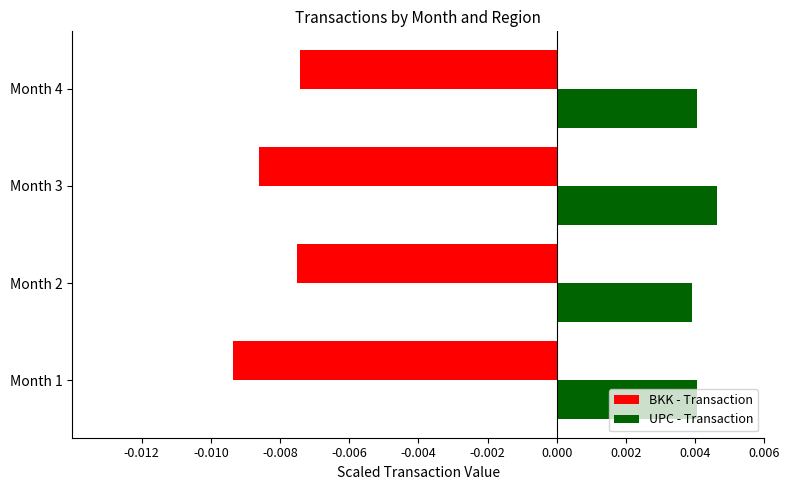

Which series has the largest total across all categories?

UPC - Transaction